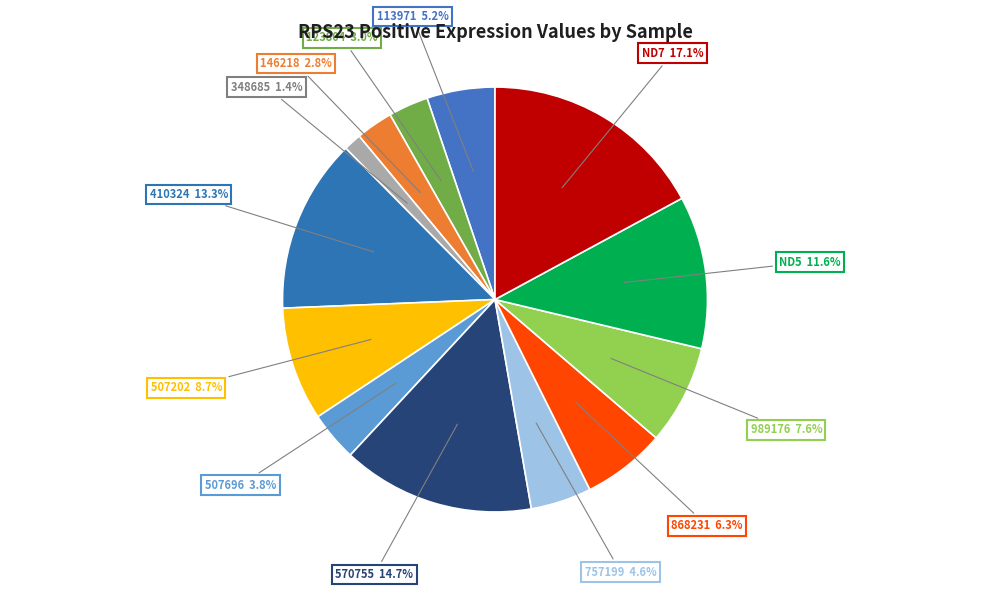

How many segments does this pie chart have?

13